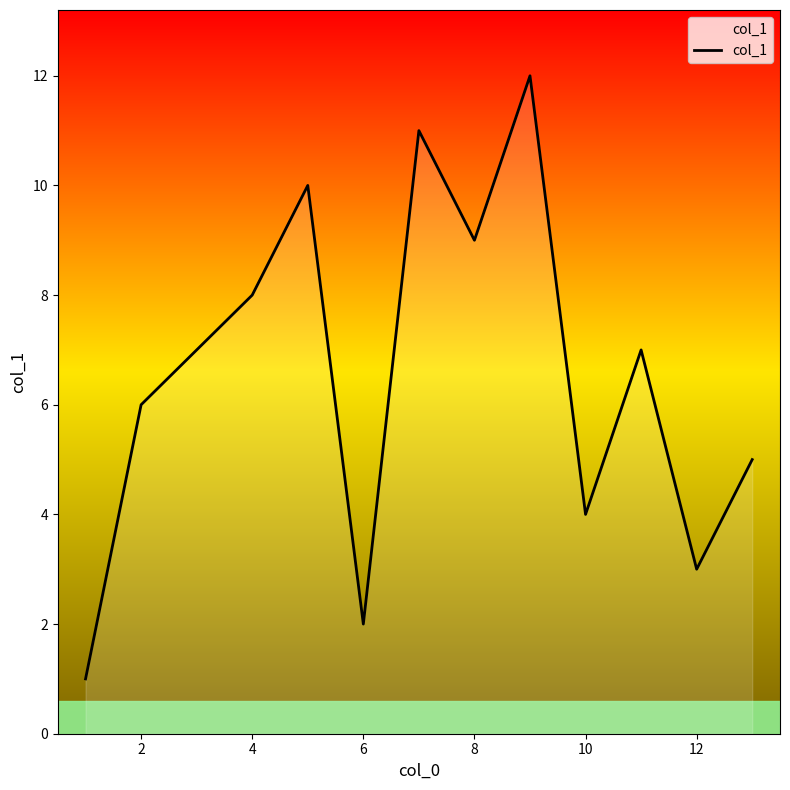

What is the maximum value shown in the chart?

12